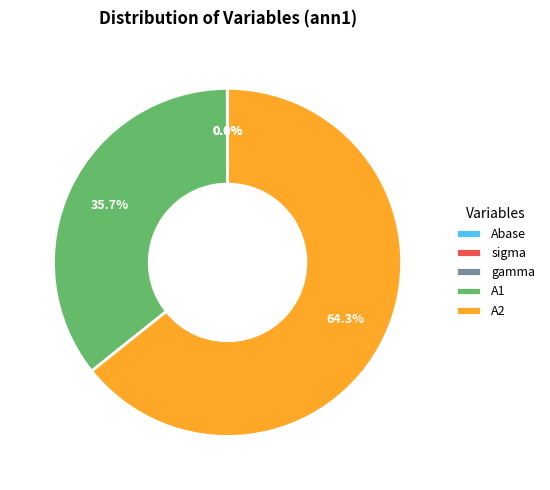

What percentage is NOT represented by A1?

64.3%